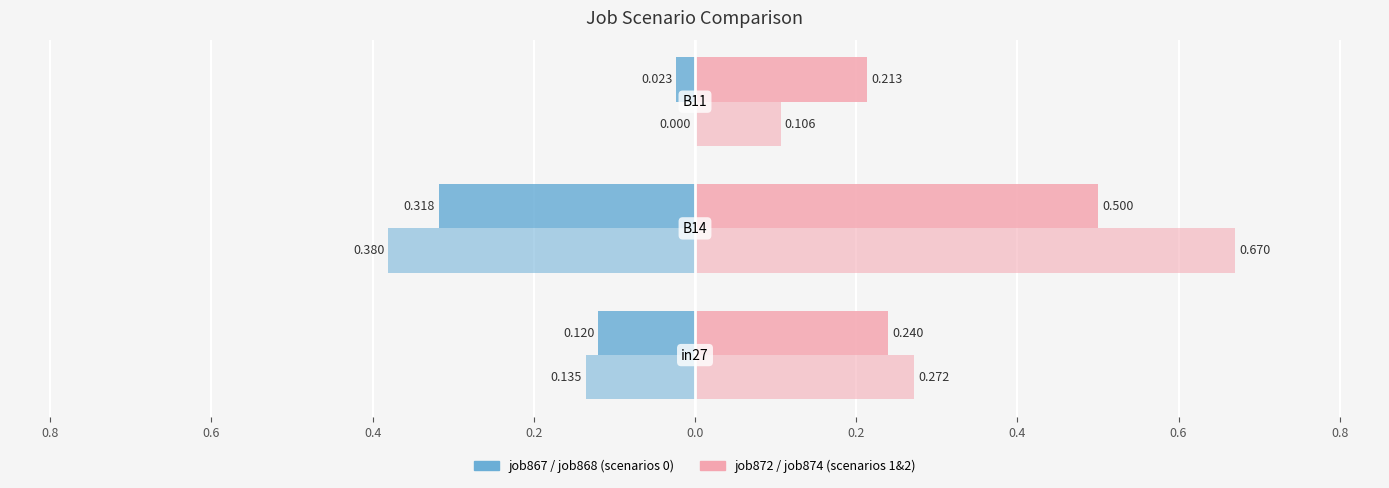

Count the number of categories in the chart.

3